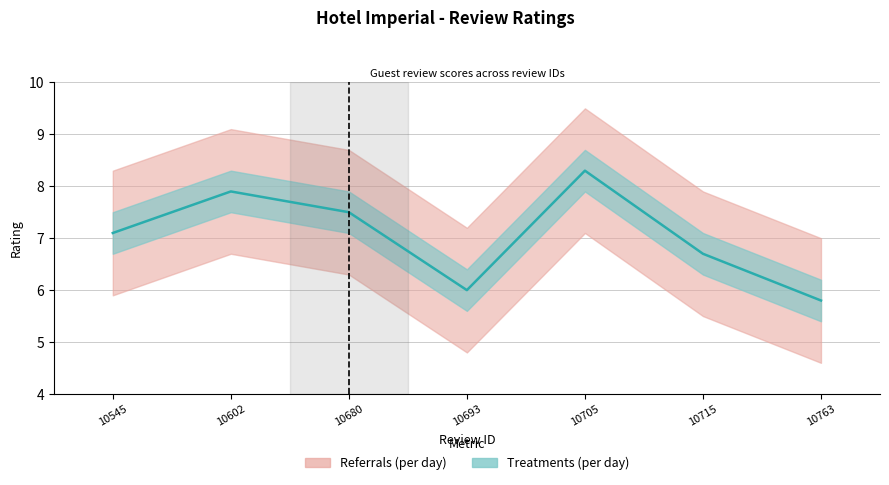

Rank the categories by value from lowest to highest.

10763, 10693, 10715, 10545, 10680, 10602, 10705